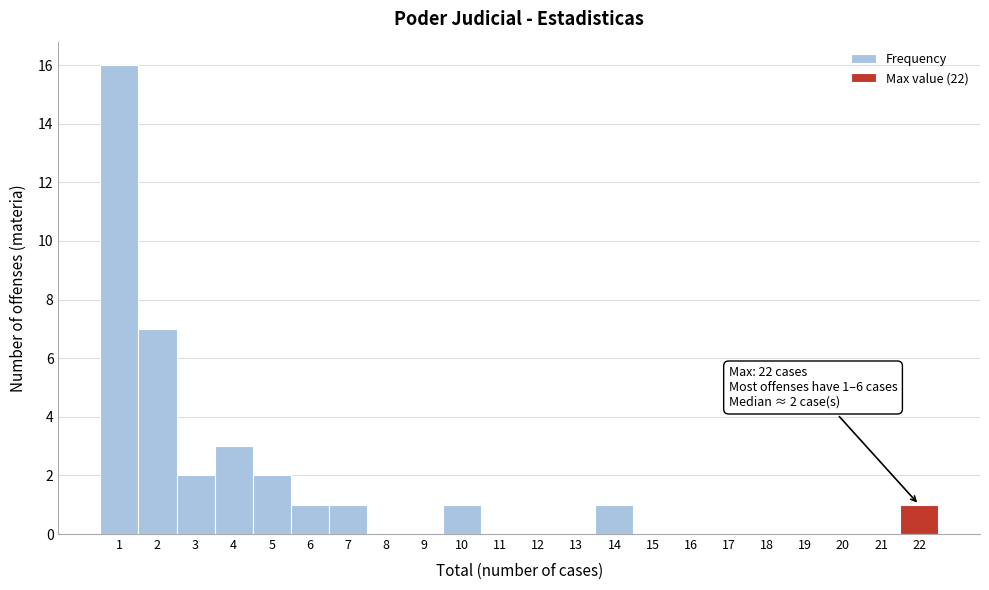

Which range on the x-axis has the tallest bar?

0.5 to 1.5